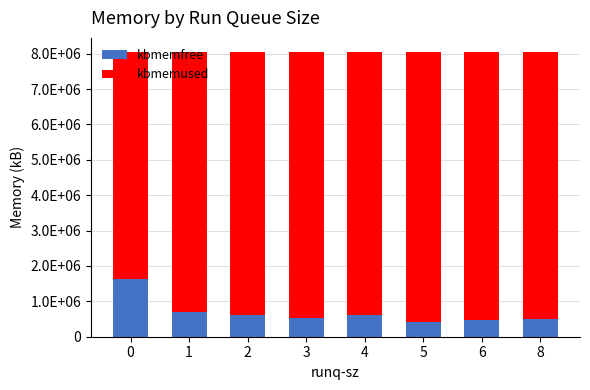

Does the chart contain stacked bars?

Yes